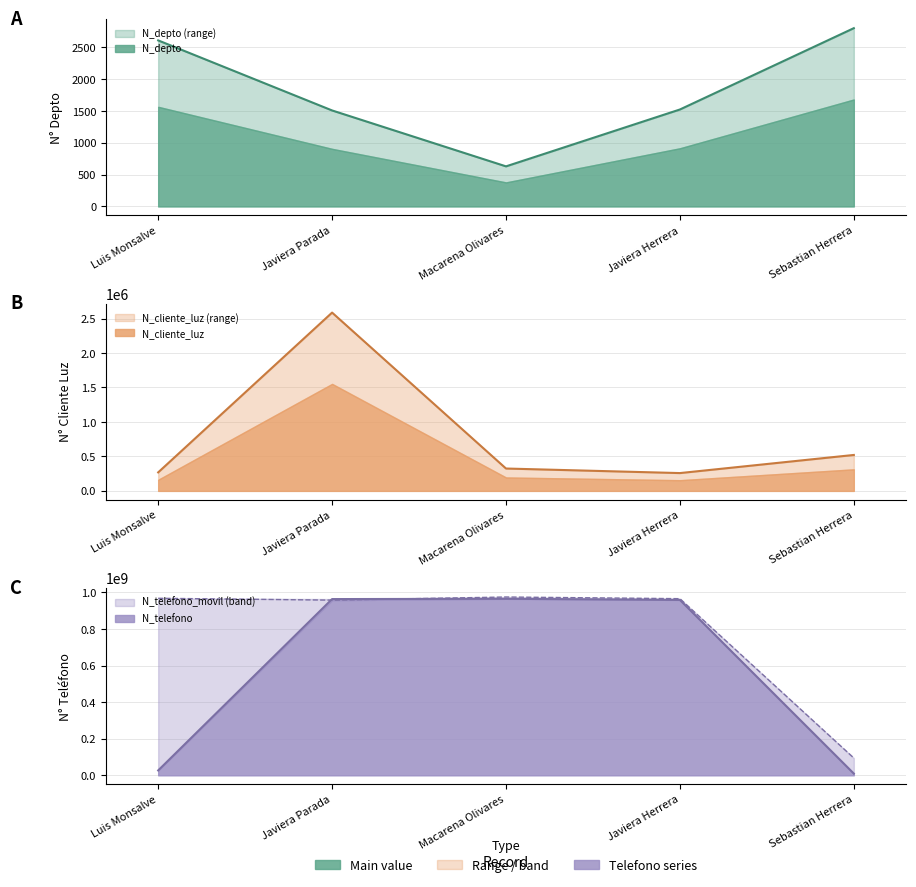

Between Javiera Parada and Javiera Herrera, which is larger?

Javiera Herrera